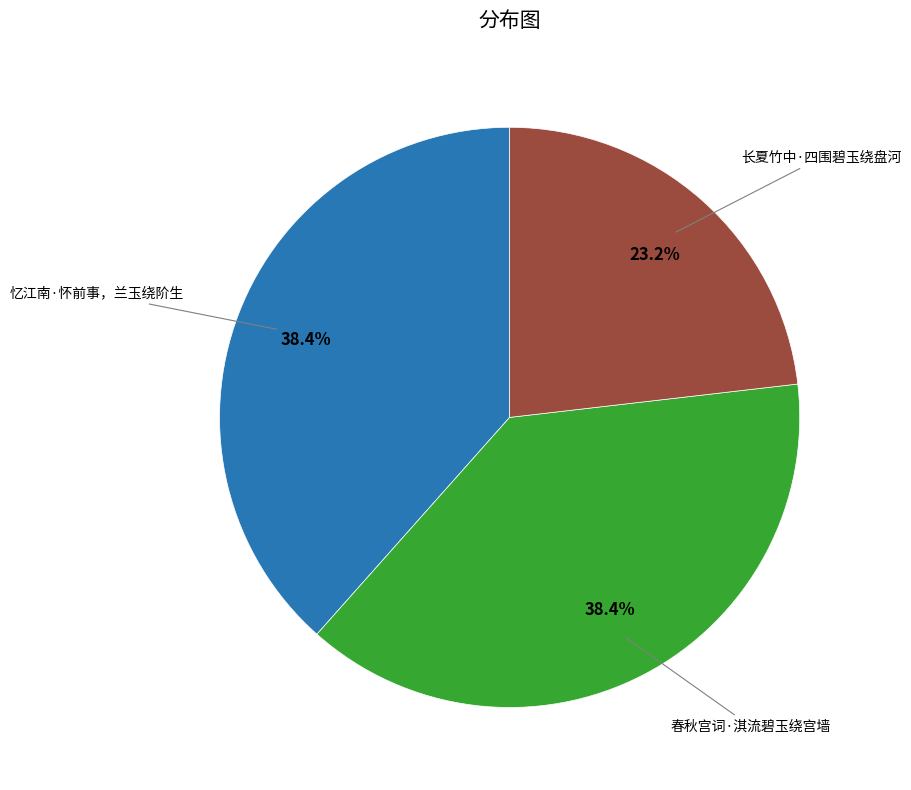

Is there a majority slice in this chart?

No